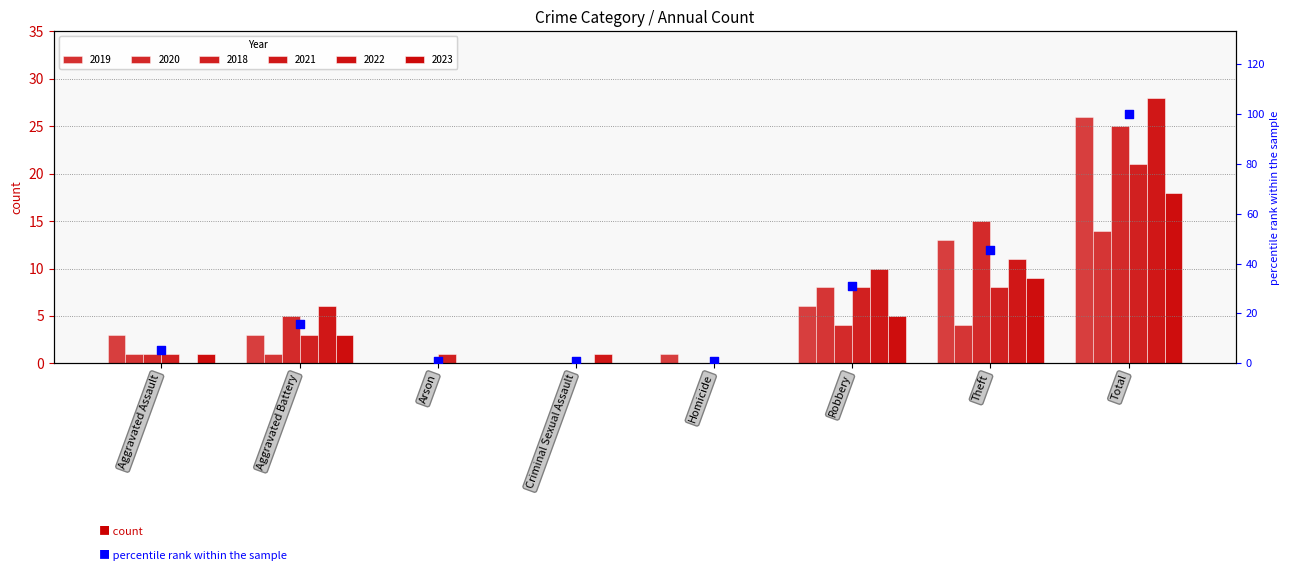

Approximately how many times larger is the value at Robbery compared to Total?

0.3